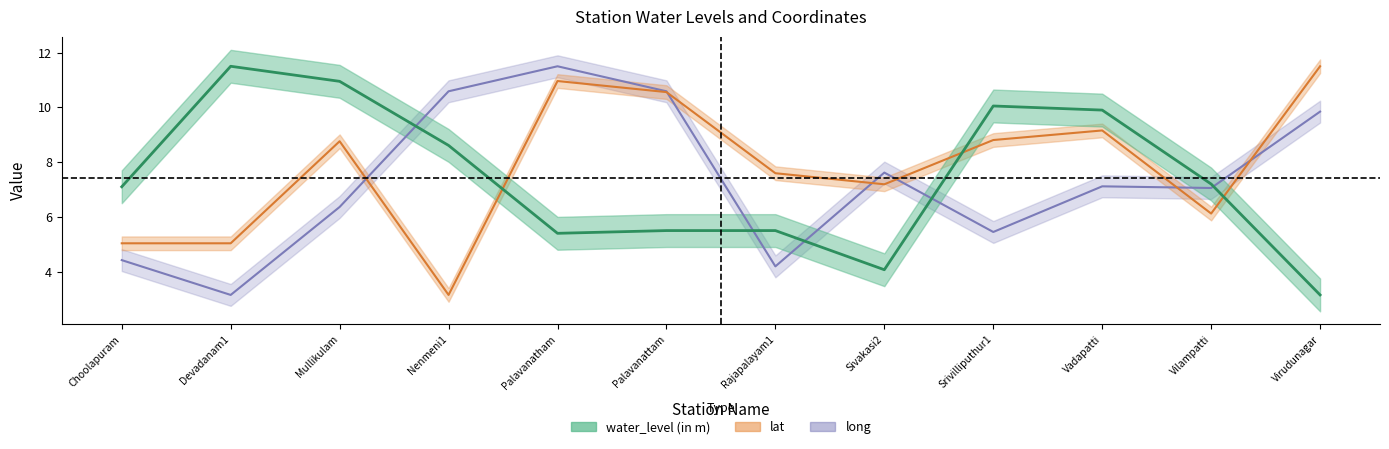

How many lines are shown in the chart?

3